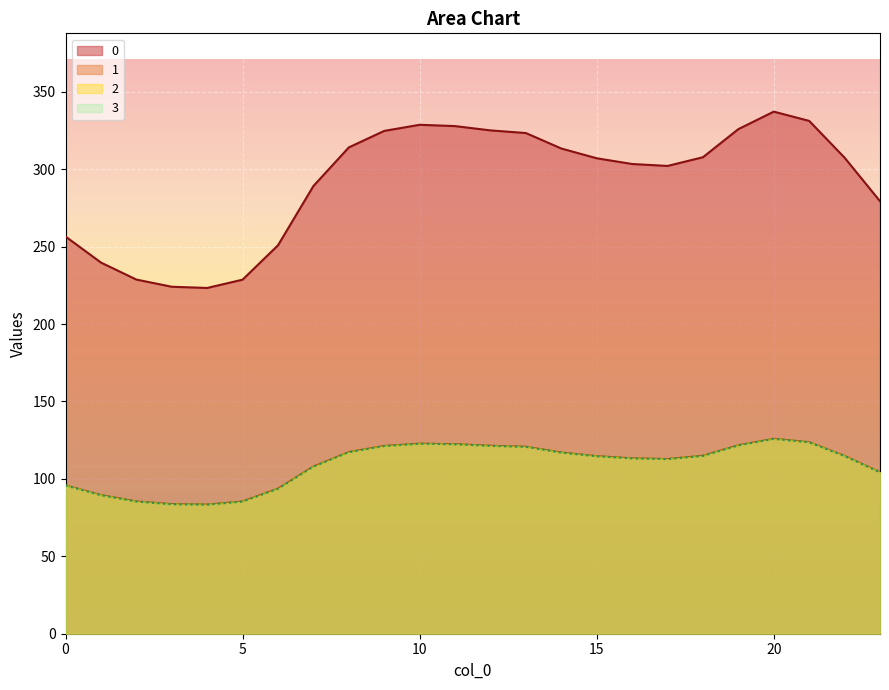

At how many categories does at least one series exceed 285?

16